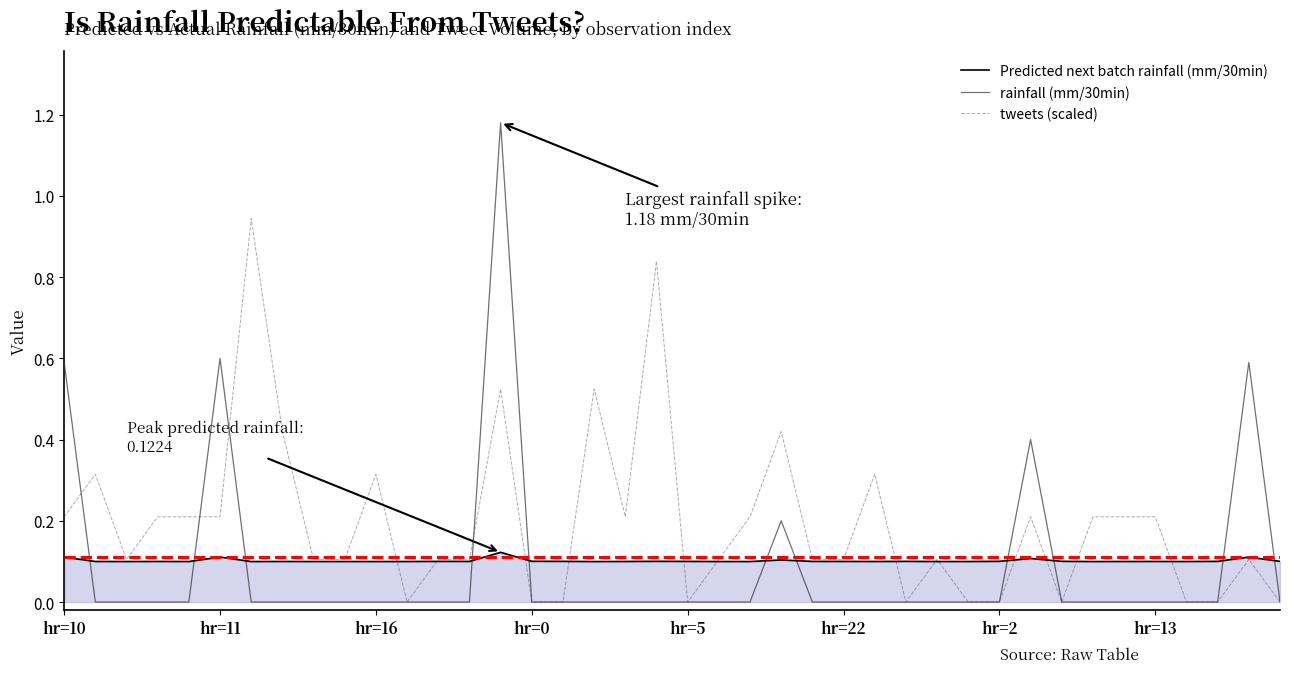

How many distinct data groups are displayed?

3